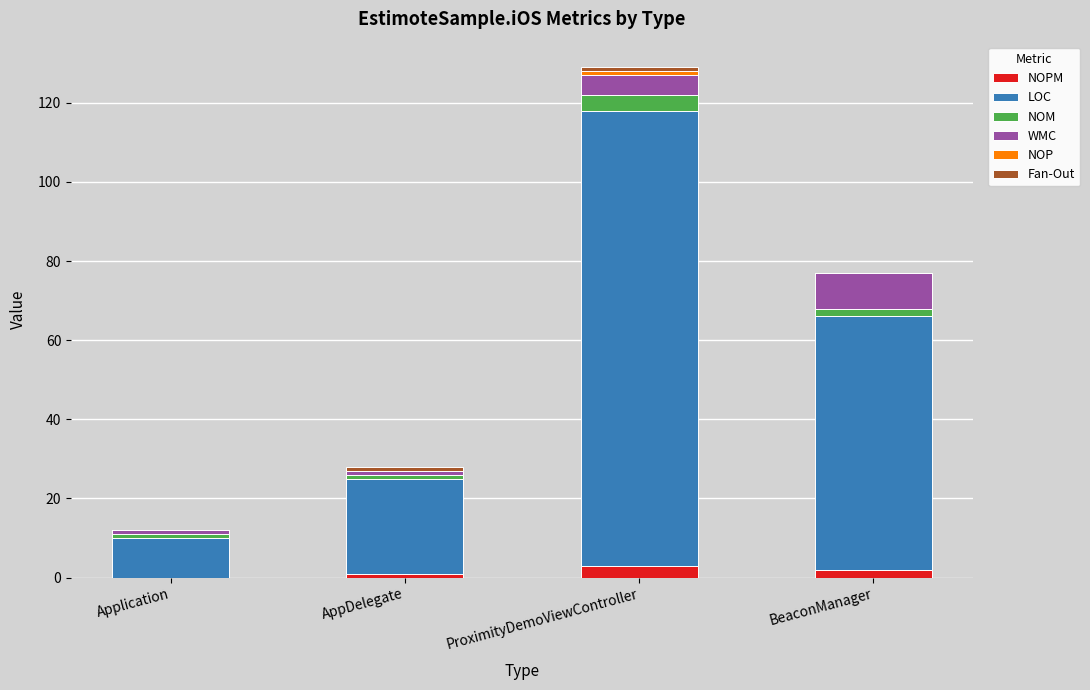

At which category is the sum across all series the highest?

ProximityDemoViewController